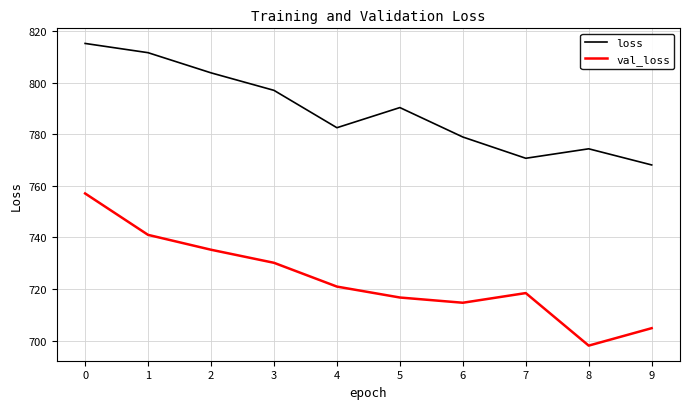

The value of val_loss at 4 is 198.6. True or false?

False